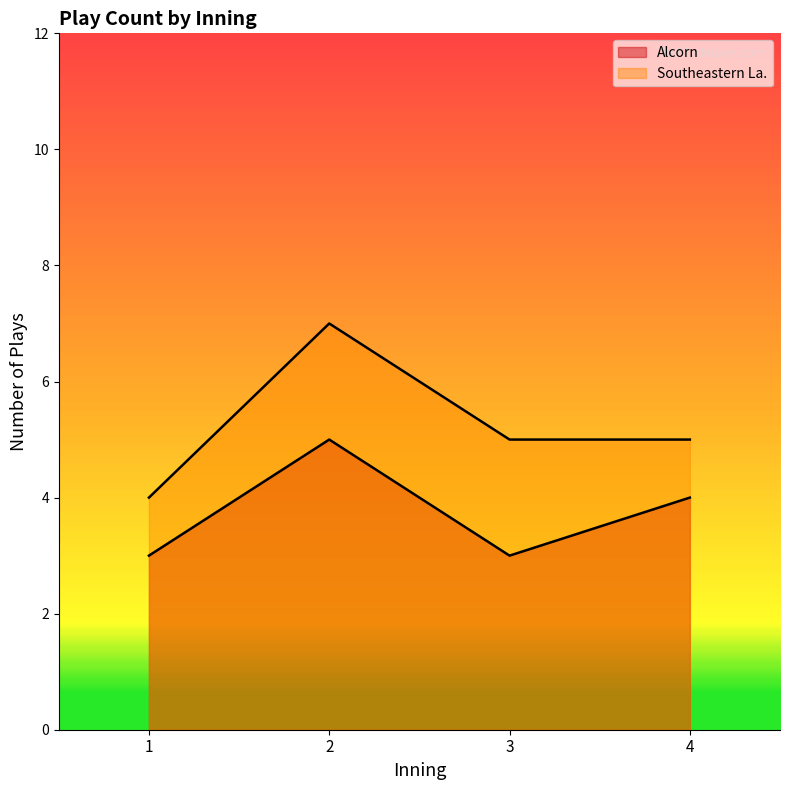

What is the sum of all Southeastern La. plays per inning values?

21